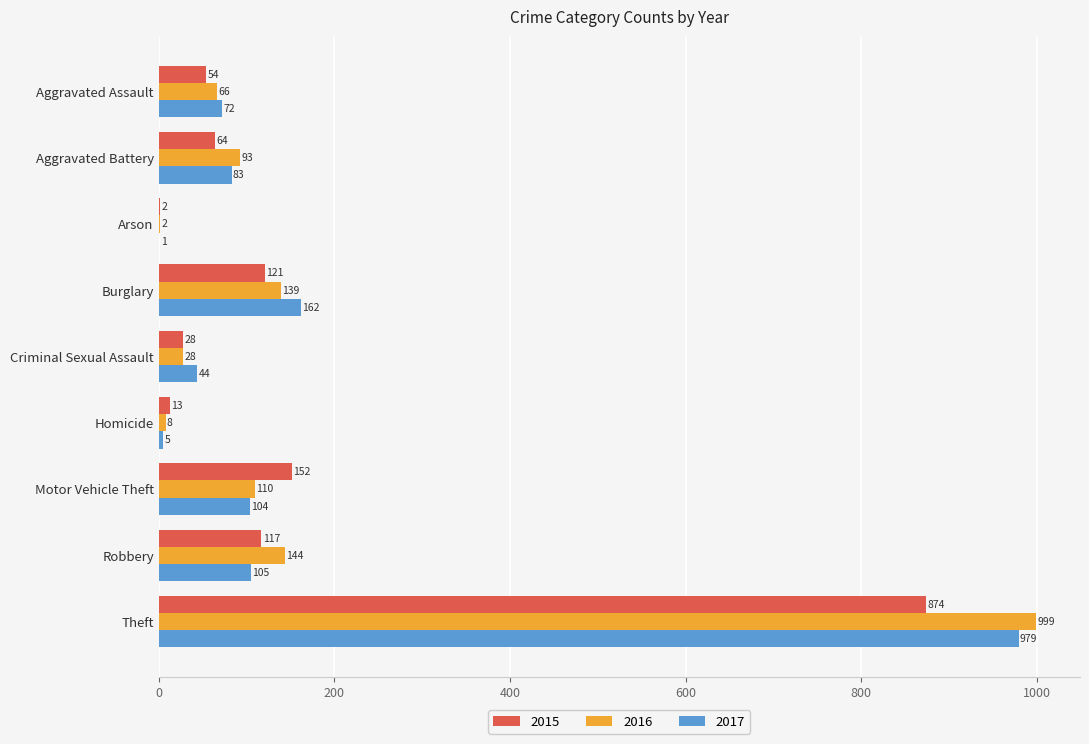

What is the sum of all 2016 values?

1589